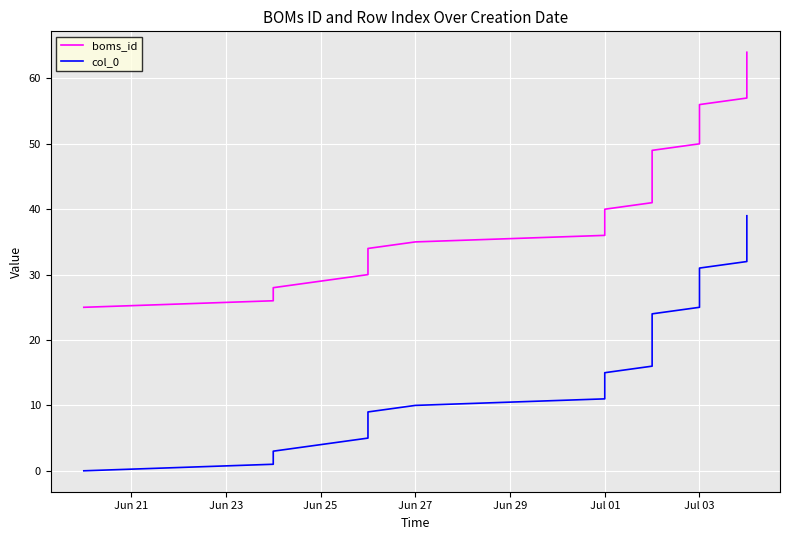

How many lines are shown in the chart?

2